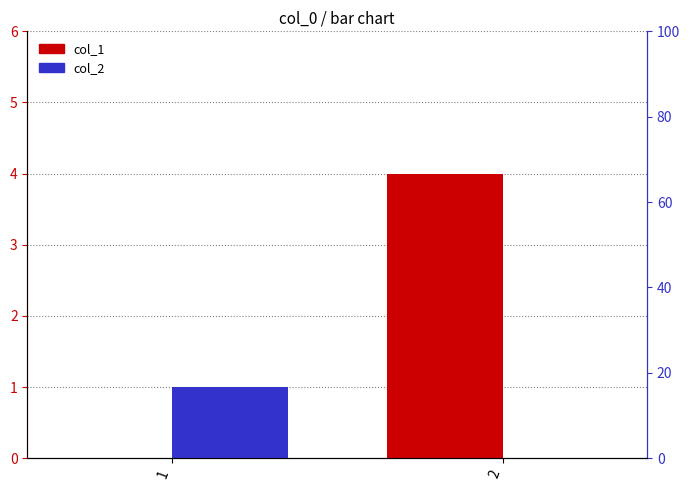

What is the difference between the col_1 values at 1 and 2?

4